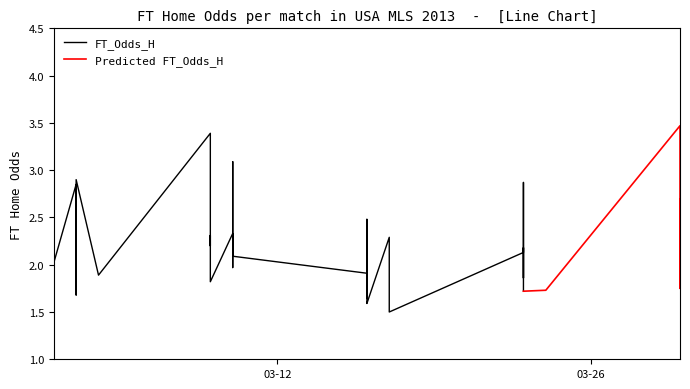

True or false: Predicted_FT_Odds_H has a value of 2.8 at 39.

False